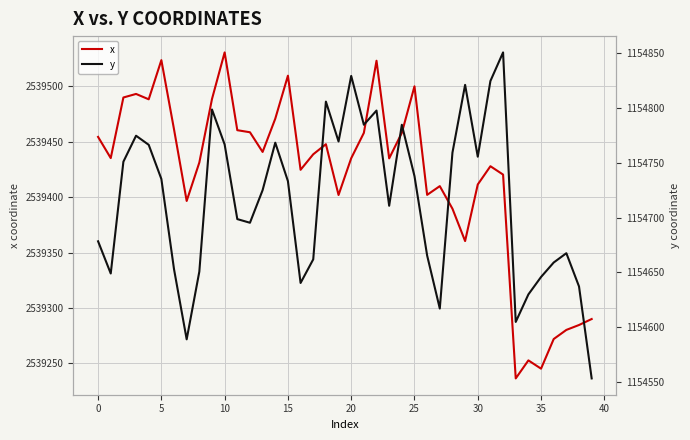

Reading right to left, list all the values displayed in this chart.

x: 2539290.0	2539284.6	2539280.2	2539271.9	2539245.2	2539252.7	2539236.4	2539420.3	2539427.9	2539411.4	2539360.3	2539389.5	2539409.9	2539402.0	2539500.0	2539457.9	2539434.9	2539523.0	2539457.9	2539435.1	2539401.9	2539447.7	2539438.6	2539424.6	2539509.5	2539470.7	2539440.7	2539458.5	2539460.4	2539530.6	2539488.5	2539431.2	2539396.5	2539461.1	2539523.6	2539488.2	2539493.1	2539489.9	2539435.2	2539454.3
y: 1154553.2	1154637.1	1154667.5	1154659.0	1154645.8	1154629.9	1154604.8	1154850.6	1154824.5	1154755.5	1154821.0	1154759.2	1154617.0	1154665.3	1154737.8	1154784.6	1154710.7	1154797.6	1154784.6	1154829.2	1154769.4	1154805.7	1154661.8	1154640.3	1154733.2	1154768.3	1154725.0	1154695.2	1154698.6	1154766.6	1154798.6	1154650.7	1154588.9	1154652.9	1154735.2	1154766.3	1154774.6	1154750.9	1154649.0	1154678.3